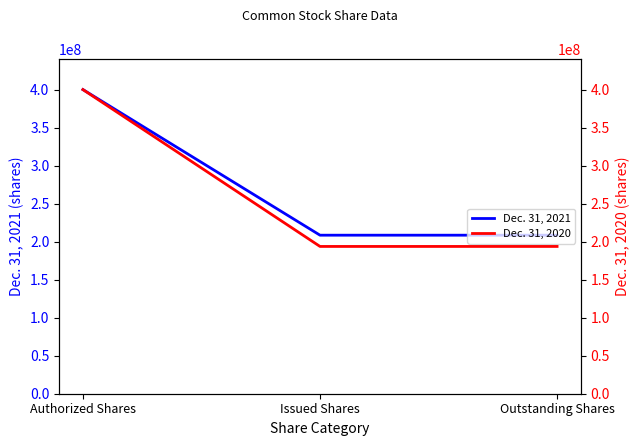

Is it true that Dec. 31, 2020 equals 193700000 at Outstanding Shares?

True